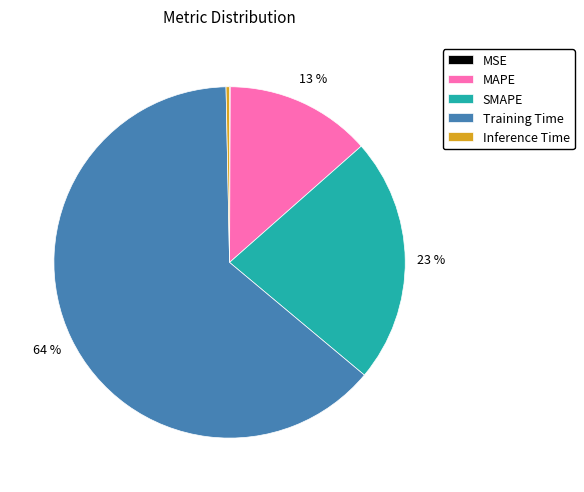

To the nearest percent, what percentage of the pie is MAPE?

13%